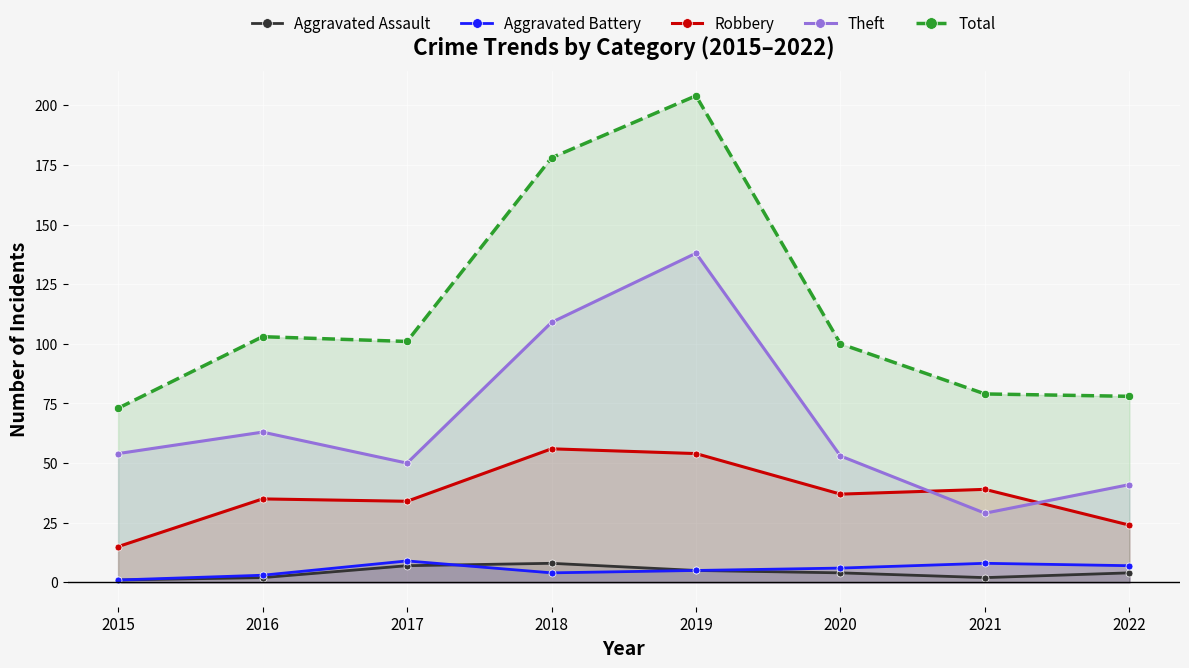

Reading right to left, what are all the values shown in this chart?

Aggravated Assault: 4	2	4	5	8	7	2	1
Aggravated Battery: 7	8	6	5	4	9	3	1
Robbery: 24	39	37	54	56	34	35	15
Theft: 41	29	53	138	109	50	63	54
Total: 78	79	100	204	178	101	103	73